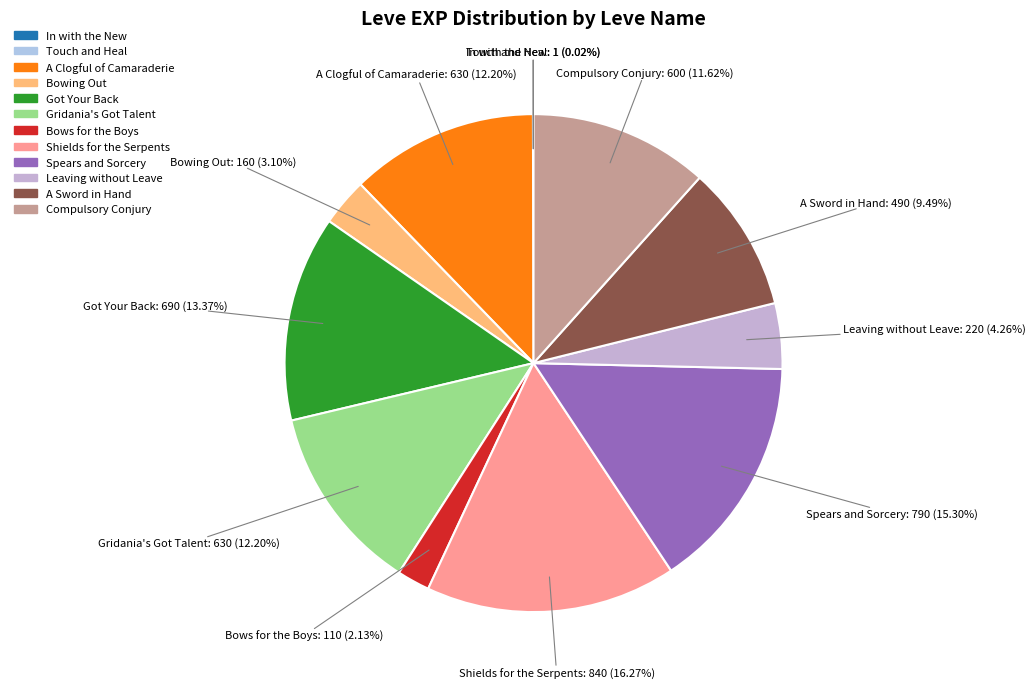

Which category has the biggest portion of the pie?

Shields for the Serpents